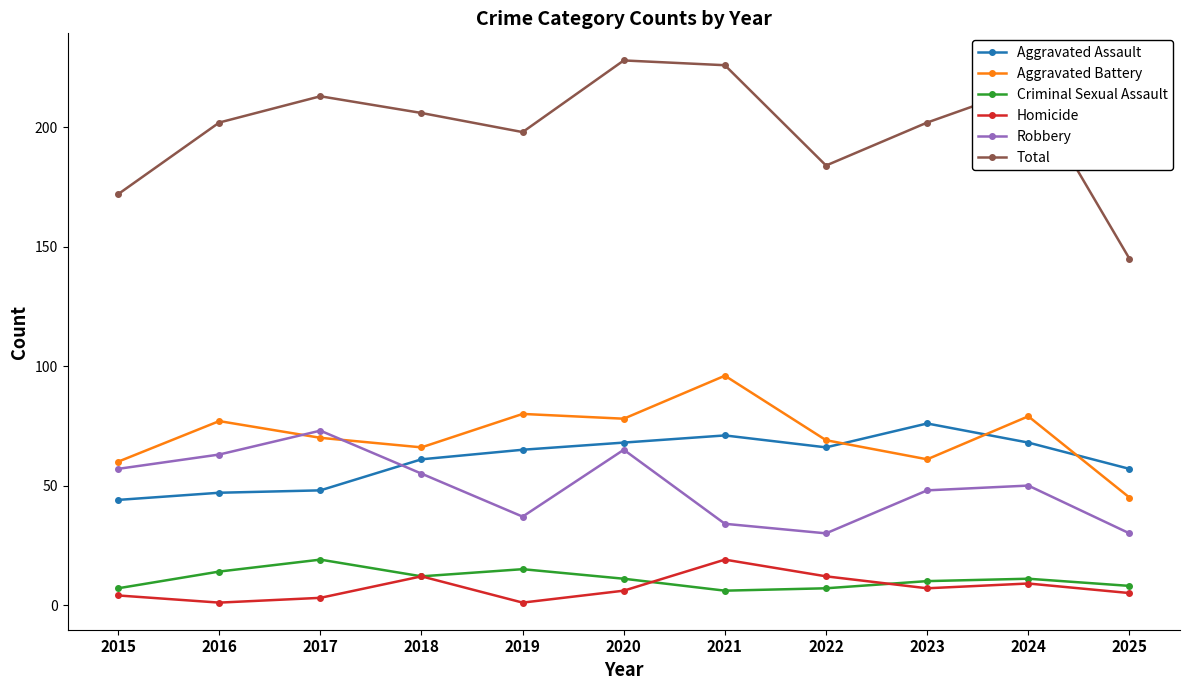

What is the spread (max minus min) of values at 2016?

201